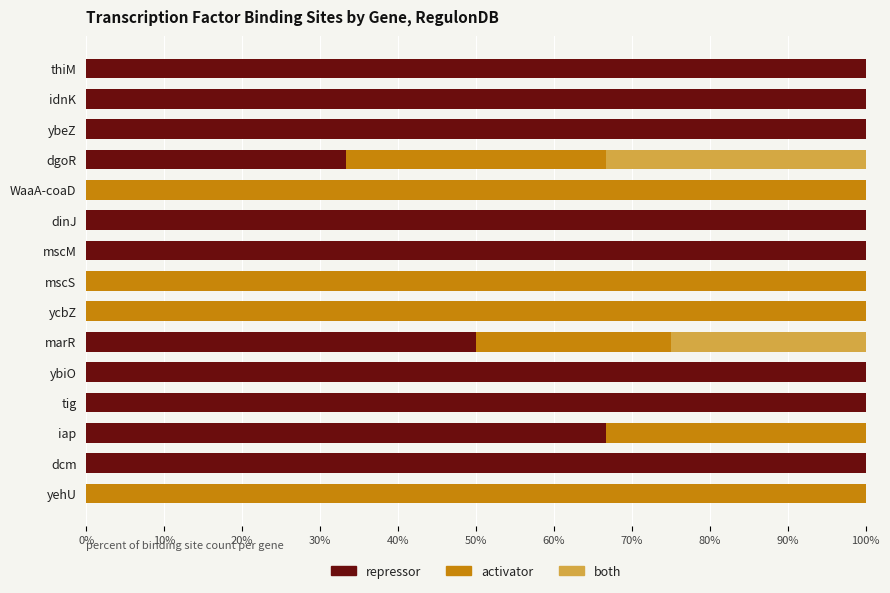

What is the sum of the repressor values at ybeZ and iap?

166.7